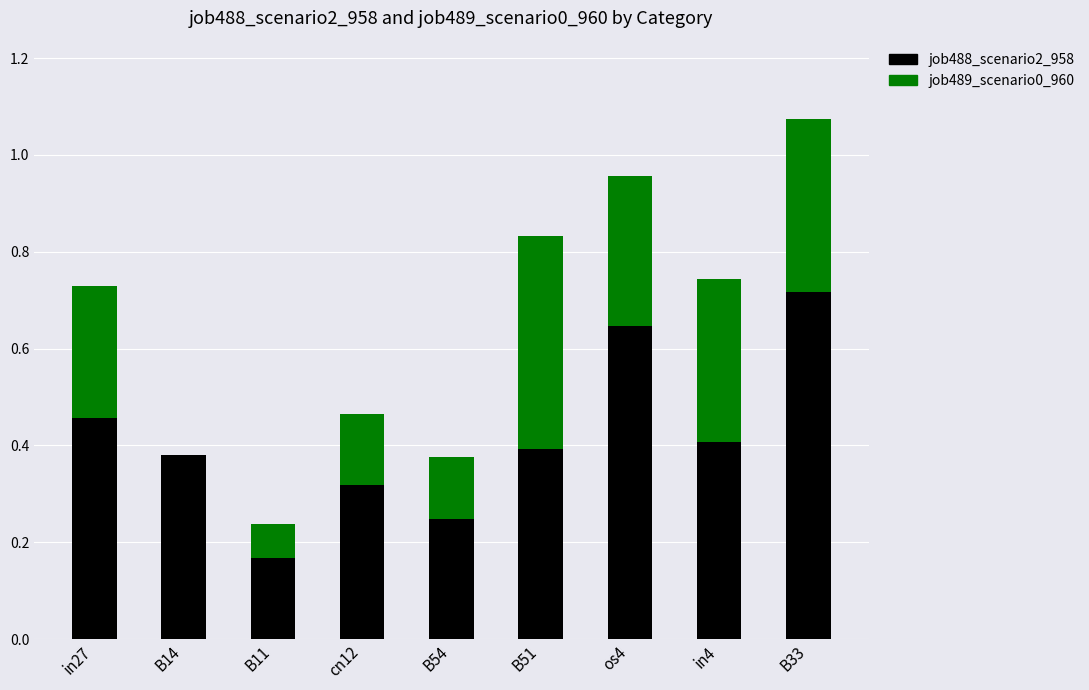

What is the total value across all series at B33?

1.1